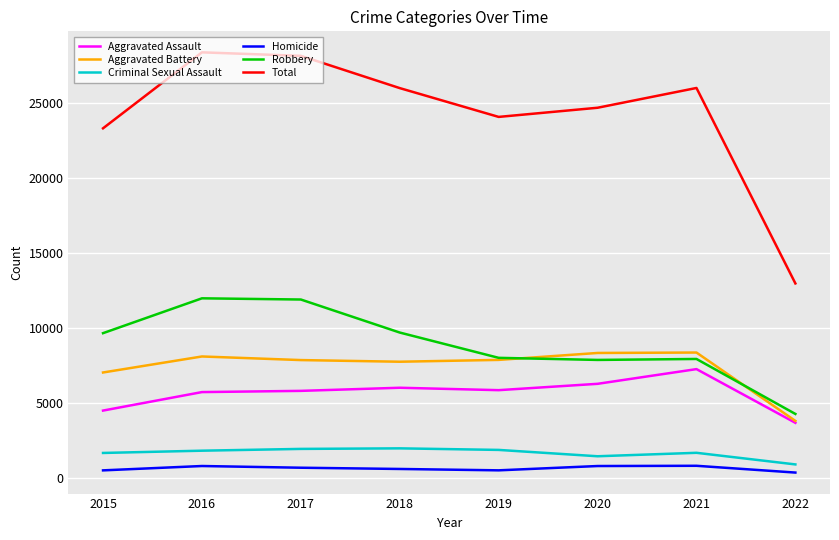

Which series has the largest total across all categories?

Total